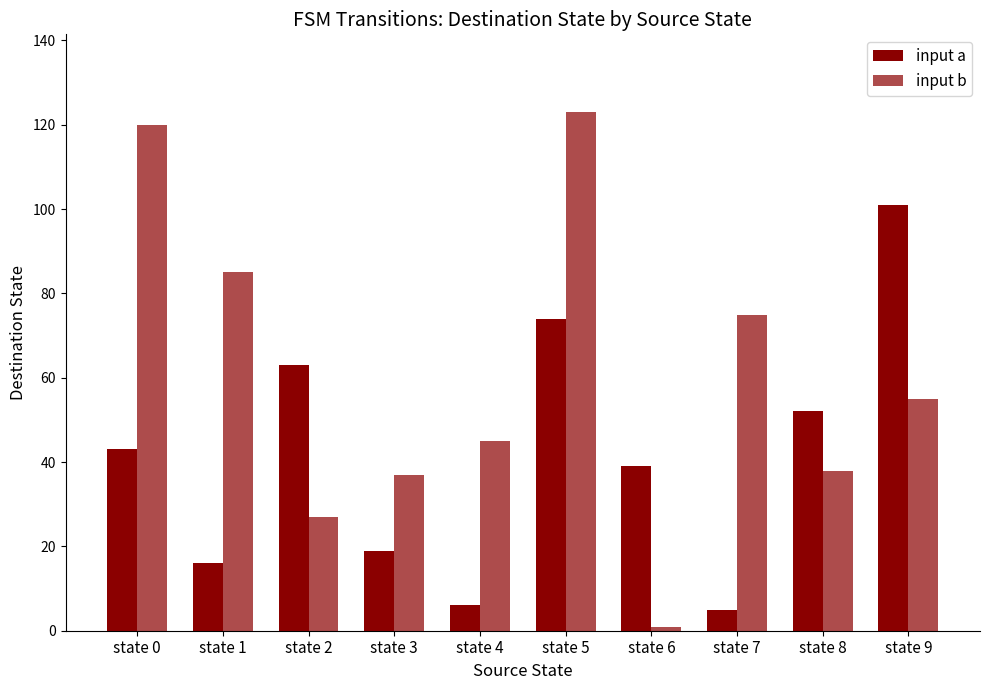

What is the total value across all series at state 0?

163